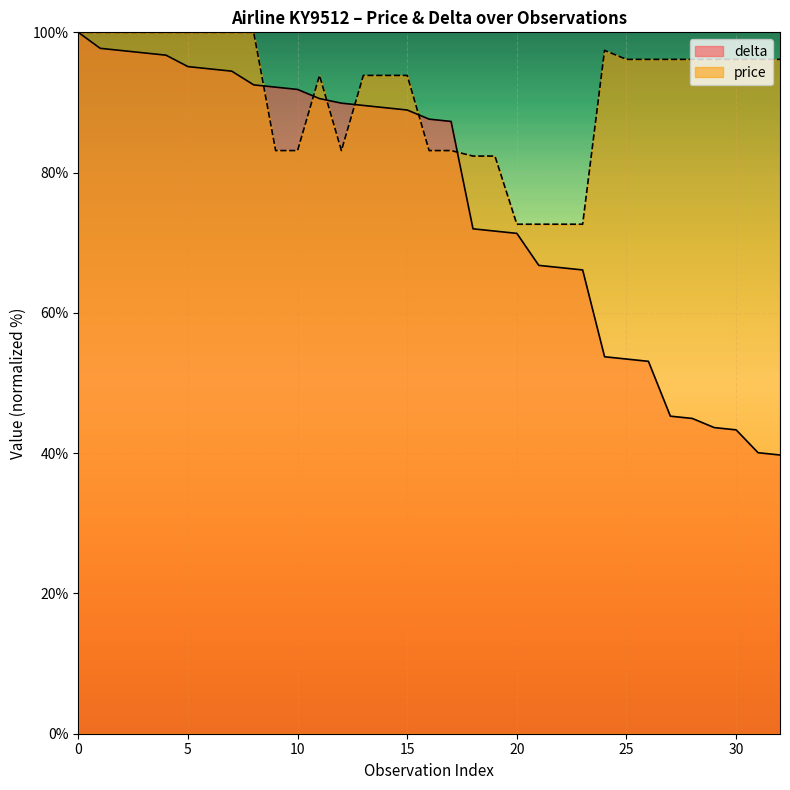

What is the maximum value shown in the chart?

100.0